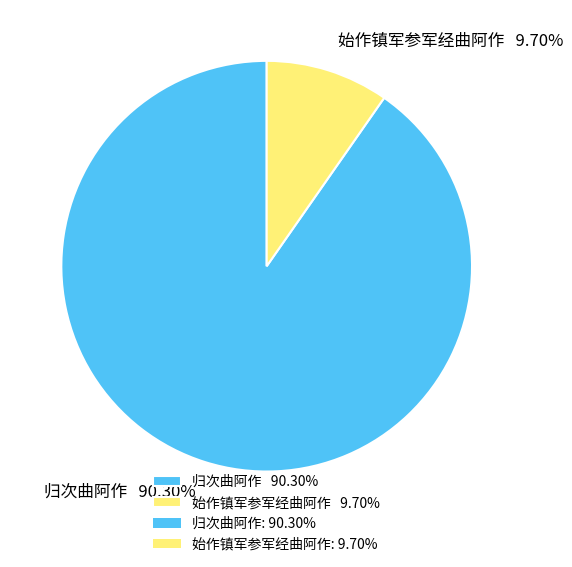

To the nearest percent, what percentage of the pie is 归次曲阿作?

90%